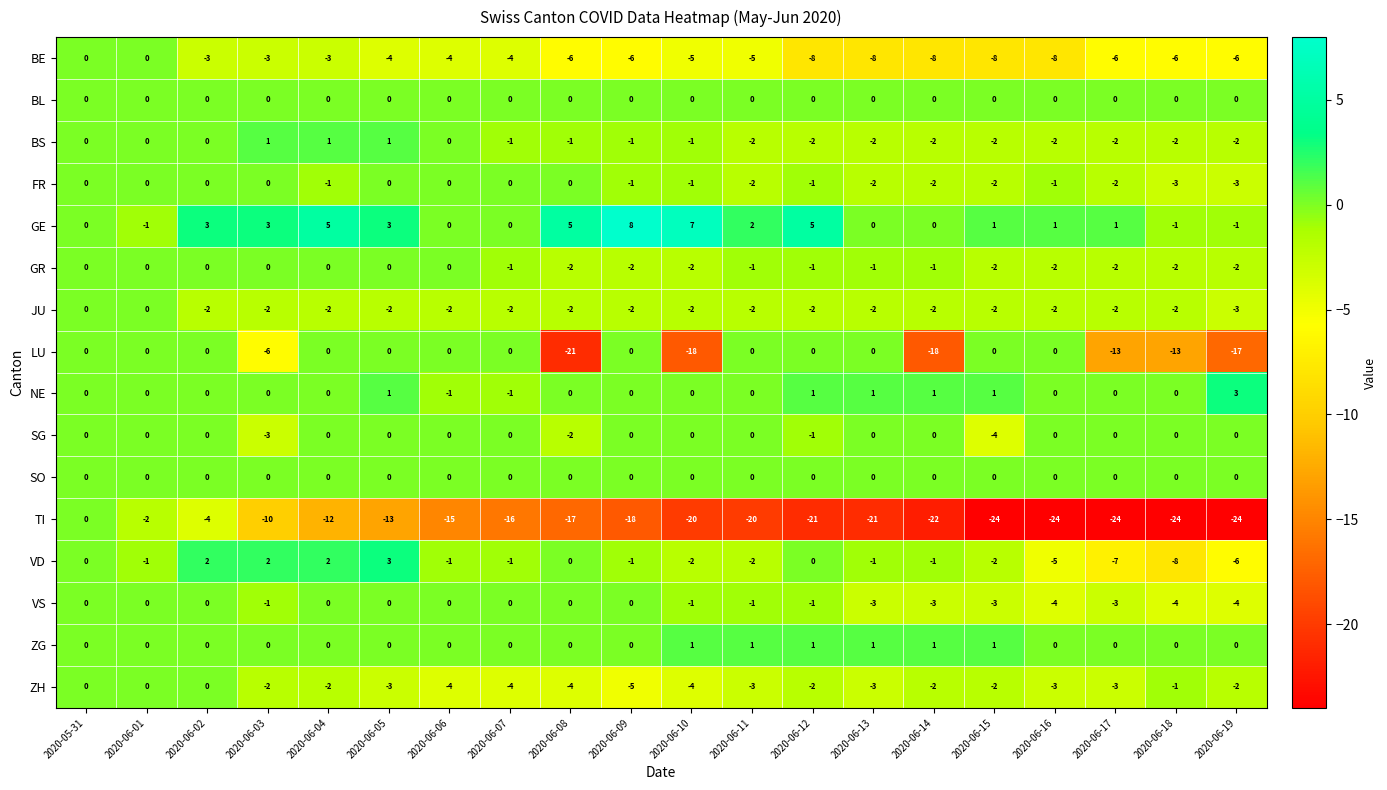

At which label does VS first exceed -1?

2020-05-31